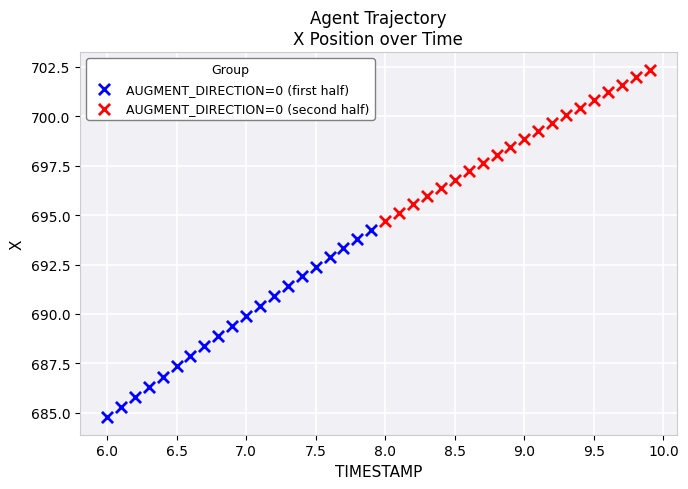

Which series contains the lowest Y value?

AUGMENT_DIRECTION=0 (first half)